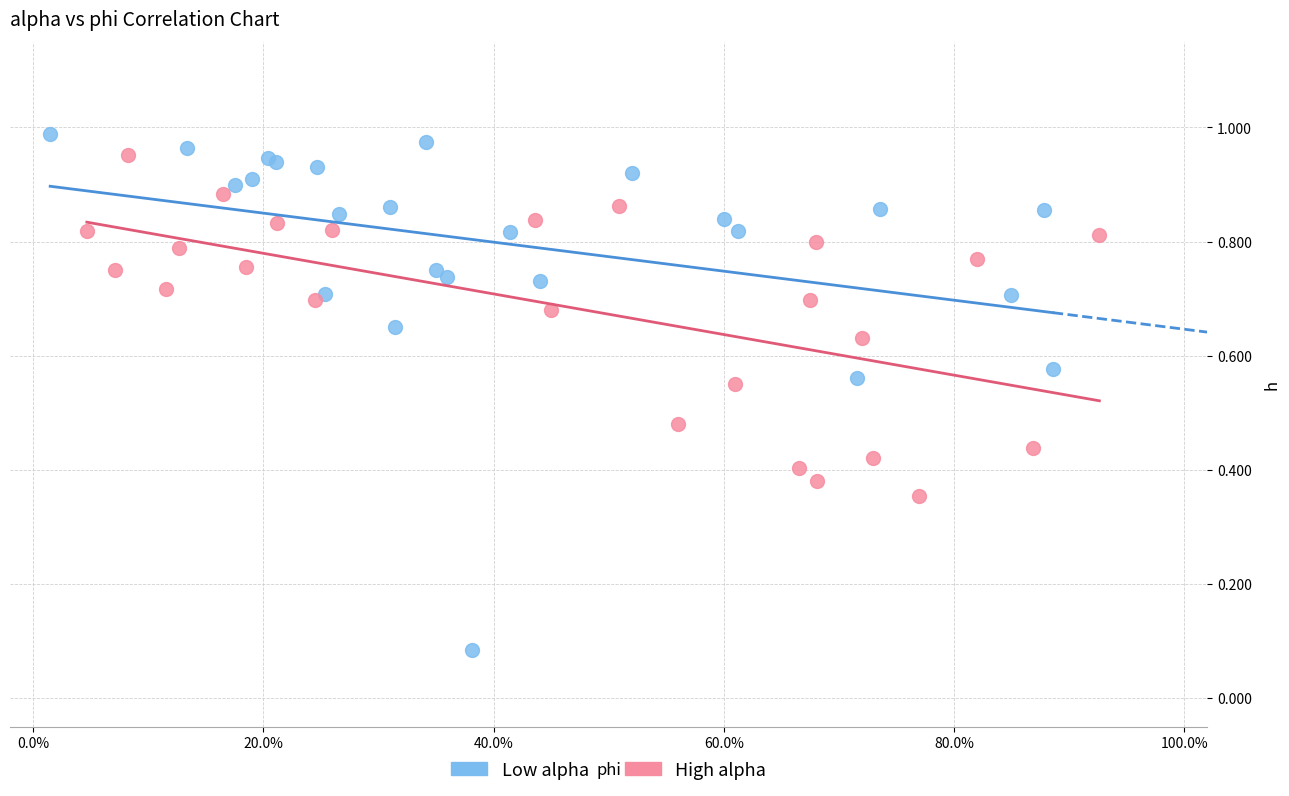

Which series reaches the minimum Y coordinate?

Low alpha